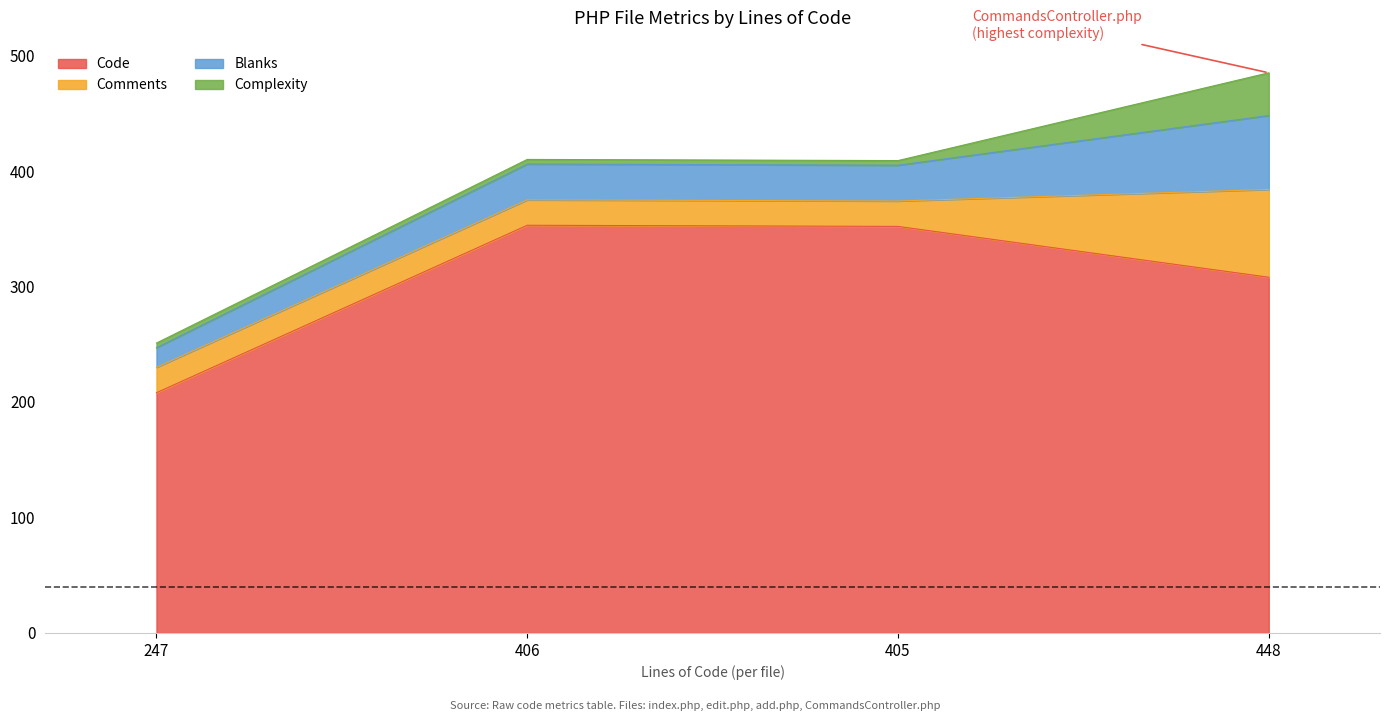

True or false: Complexity has more than 0 interior local peaks.

False